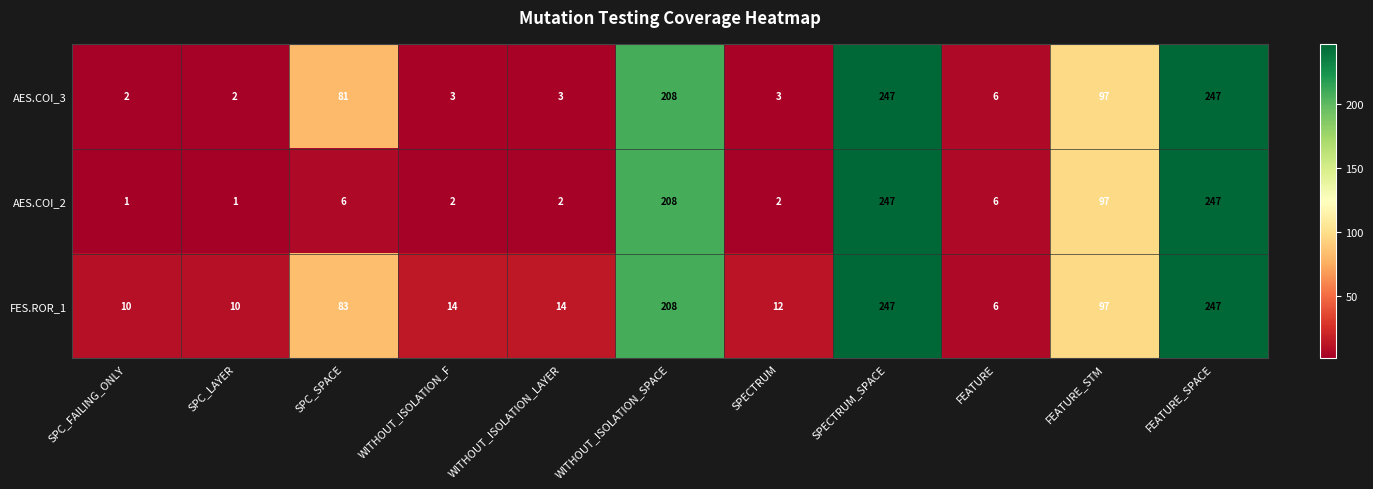

Read the FES.ROR_1 value at SPC_SPACE, to the nearest 10.

80